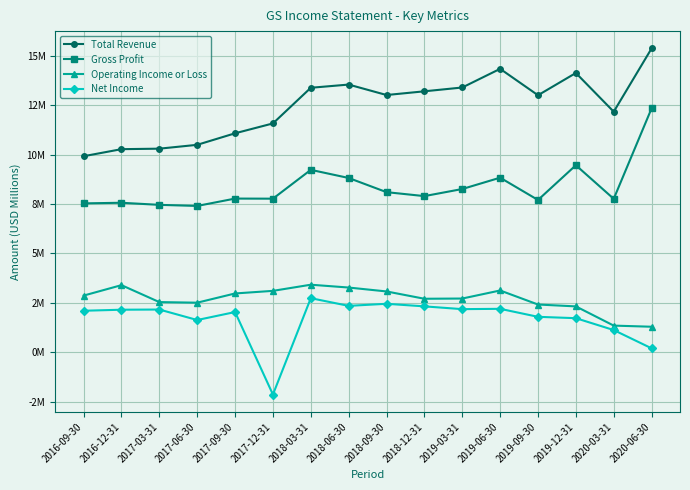

Where is the first local maximum for Operating Income or Loss?

2016-12-31